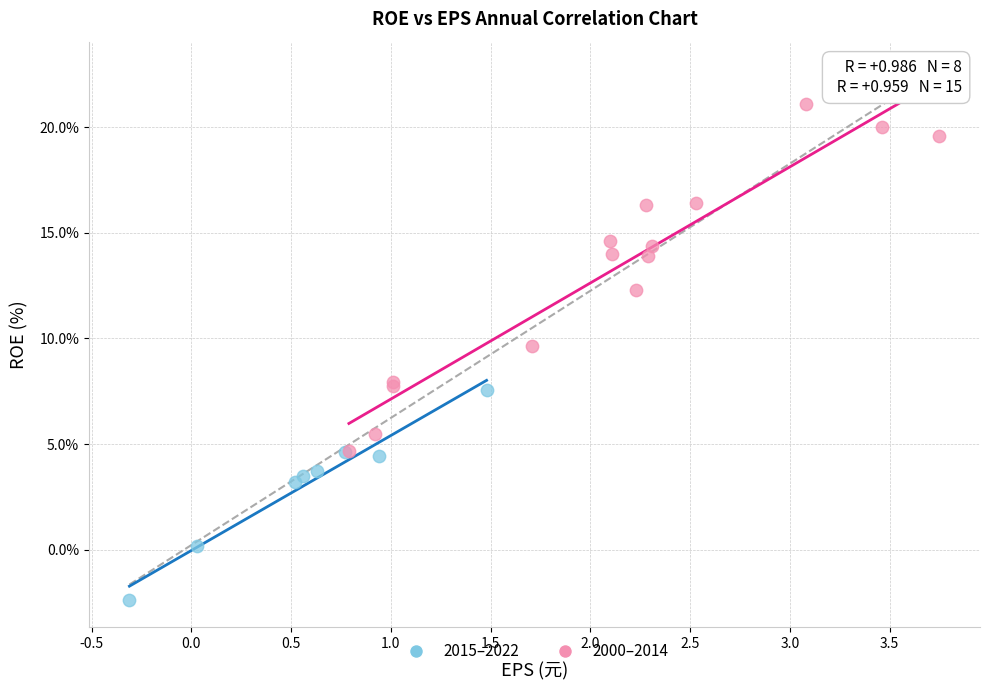

Which series reaches the maximum Y coordinate?

2000–2014